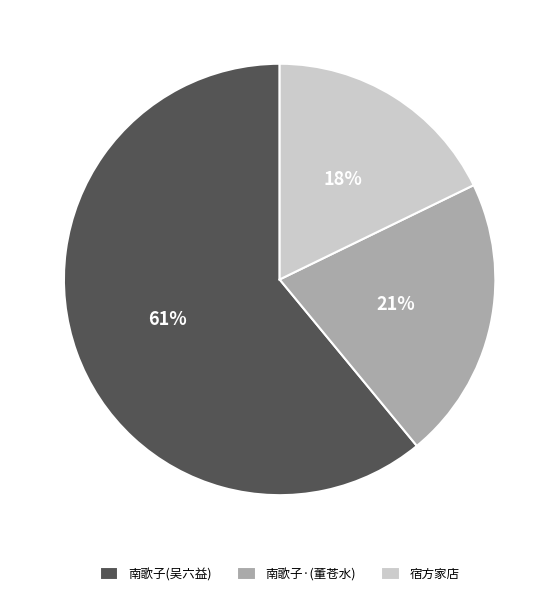

What is the largest slice in the pie chart?

南歌子(吴六益)